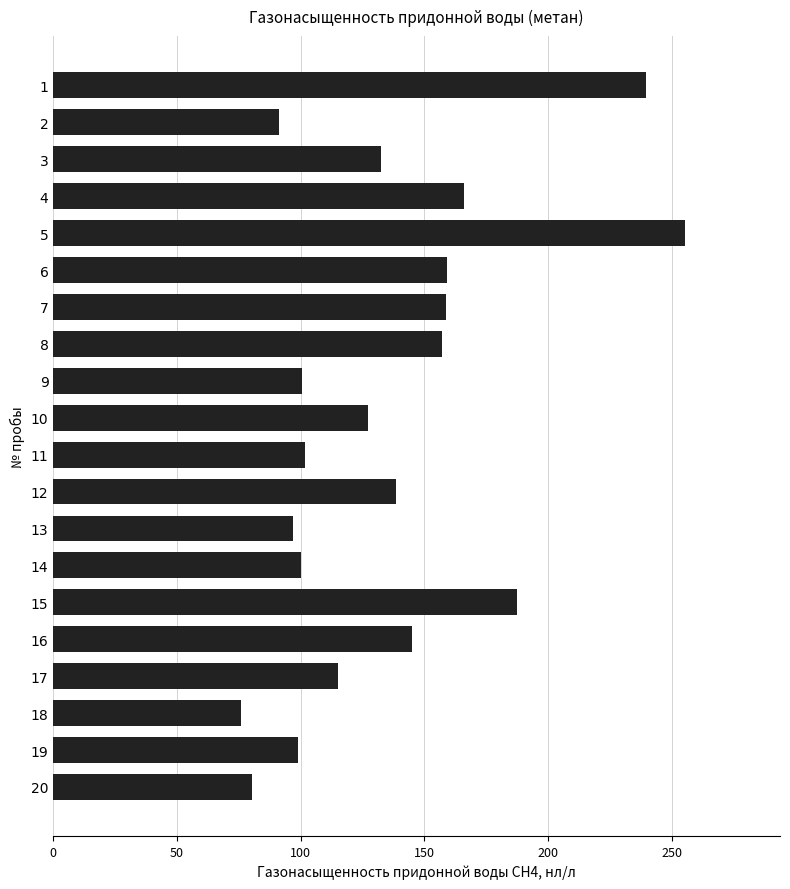

What is the difference between the maximum and minimum values?

179.4